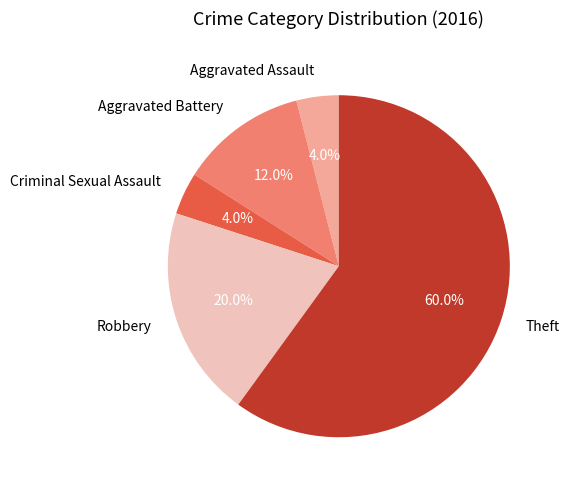

To the nearest percent, what is the average slice percentage?

20%